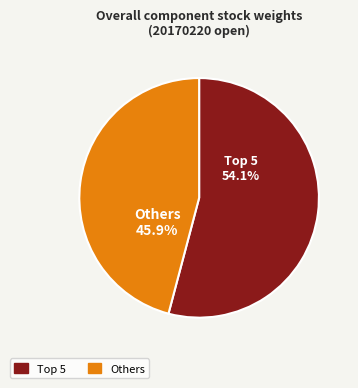

Does any single category account for the majority?

Yes